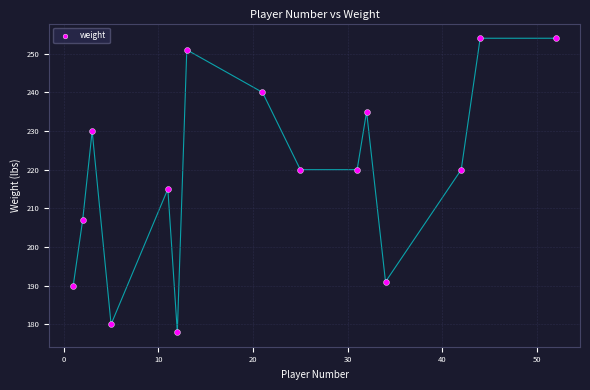

What is the range of Y values (max minus min)?

76